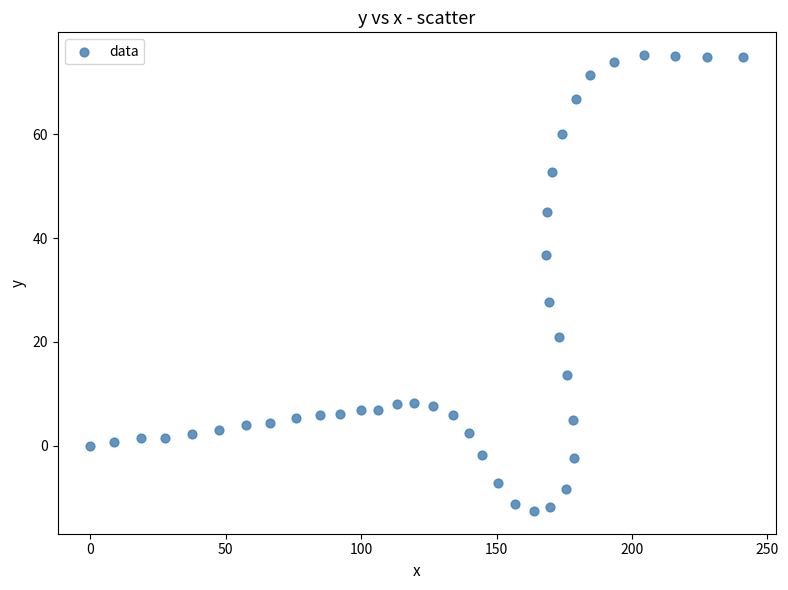

What is the range of X values (max minus min)?

241.0